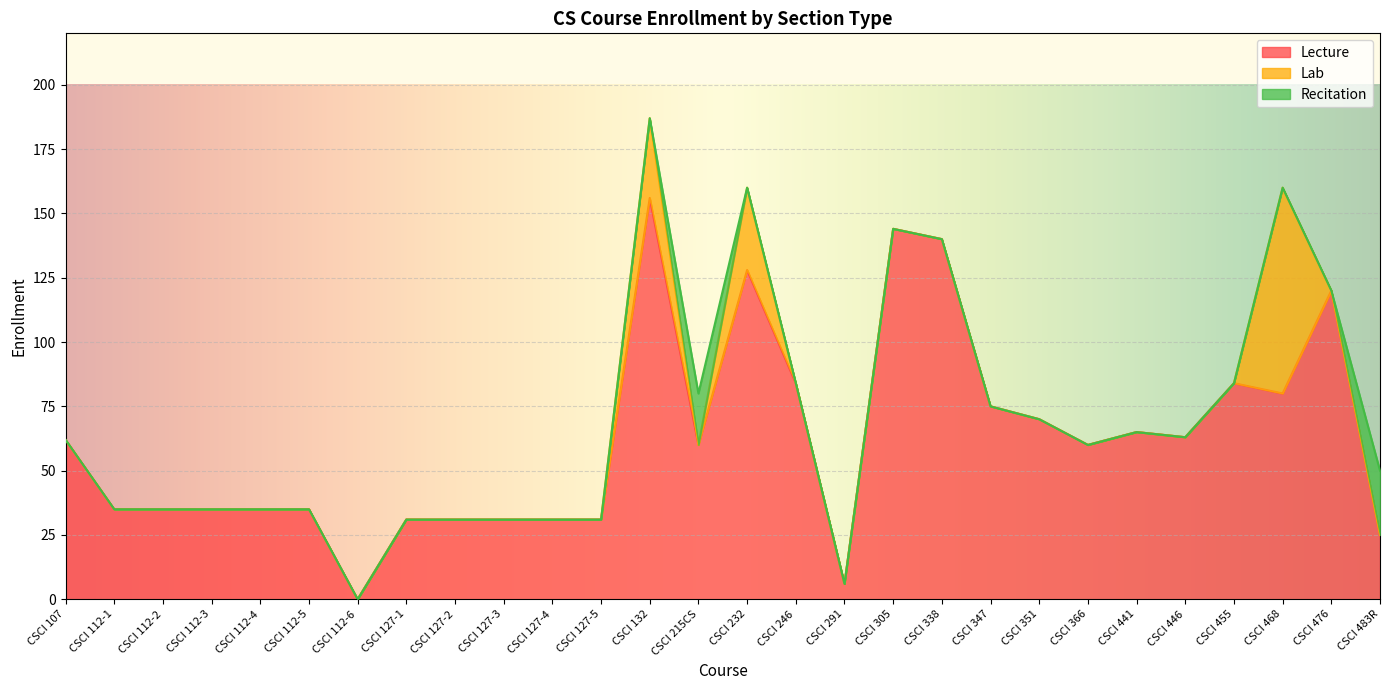

Reading right to left, what are all the values shown in this chart?

Lecture: CSCI 483R=25	CSCI 476=120	CSCI 468=80	CSCI 455=84	CSCI 446=63	CSCI 441=65	CSCI 366=60	CSCI 351=70	CSCI 347=75	CSCI 338=140	CSCI 305=144	CSCI 291=6	CSCI 246=84	CSCI 232=128	CSCI 215CS=60	CSCI 132=156	CSCI 127-5=31	CSCI 127-4=31	CSCI 127-3=31	CSCI 127-2=31	CSCI 127-1=31	CSCI 112-6=0	CSCI 112-5=35	CSCI 112-4=35	CSCI 112-3=35	CSCI 112-2=35	CSCI 112-1=35	CSCI 107=62
Lab: CSCI 483R=0	CSCI 476=0	CSCI 468=80	CSCI 455=0	CSCI 446=0	CSCI 441=0	CSCI 366=0	CSCI 351=0	CSCI 347=0	CSCI 338=0	CSCI 305=0	CSCI 291=0	CSCI 246=0	CSCI 232=32	CSCI 215CS=0	CSCI 132=31	CSCI 127-5=0	CSCI 127-4=0	CSCI 127-3=0	CSCI 127-2=0	CSCI 127-1=0	CSCI 112-6=0	CSCI 112-5=0	CSCI 112-4=0	CSCI 112-3=0	CSCI 112-2=0	CSCI 112-1=0	CSCI 107=0
Recitation: CSCI 483R=25	CSCI 476=0	CSCI 468=0	CSCI 455=0	CSCI 446=0	CSCI 441=0	CSCI 366=0	CSCI 351=0	CSCI 347=0	CSCI 338=0	CSCI 305=0	CSCI 291=0	CSCI 246=0	CSCI 232=0	CSCI 215CS=20	CSCI 132=0	CSCI 127-5=0	CSCI 127-4=0	CSCI 127-3=0	CSCI 127-2=0	CSCI 127-1=0	CSCI 112-6=0	CSCI 112-5=0	CSCI 112-4=0	CSCI 112-3=0	CSCI 112-2=0	CSCI 112-1=0	CSCI 107=0